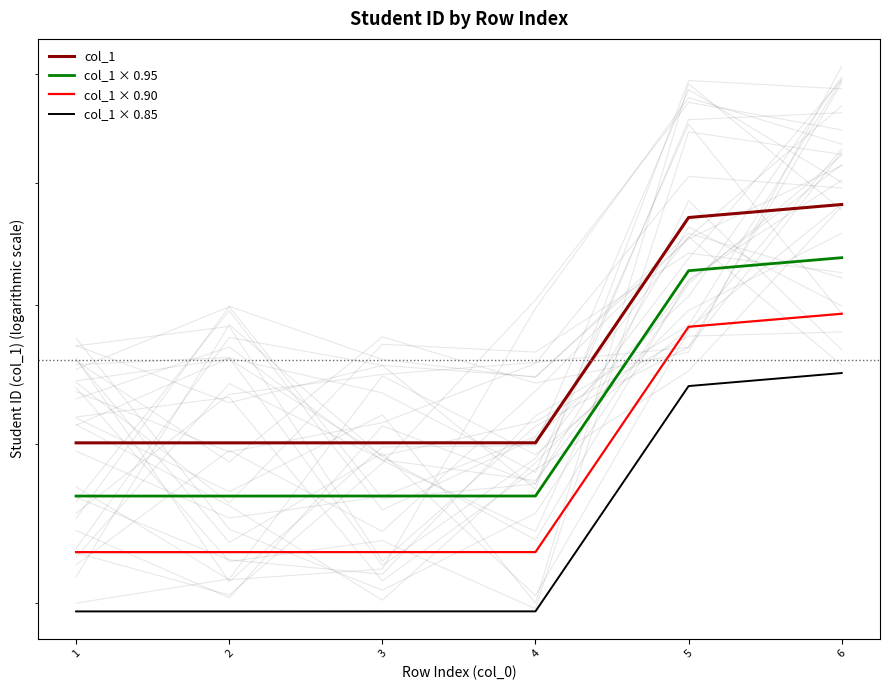

What is the value of the col_1 point at the 2nd from the left?

140102050.0